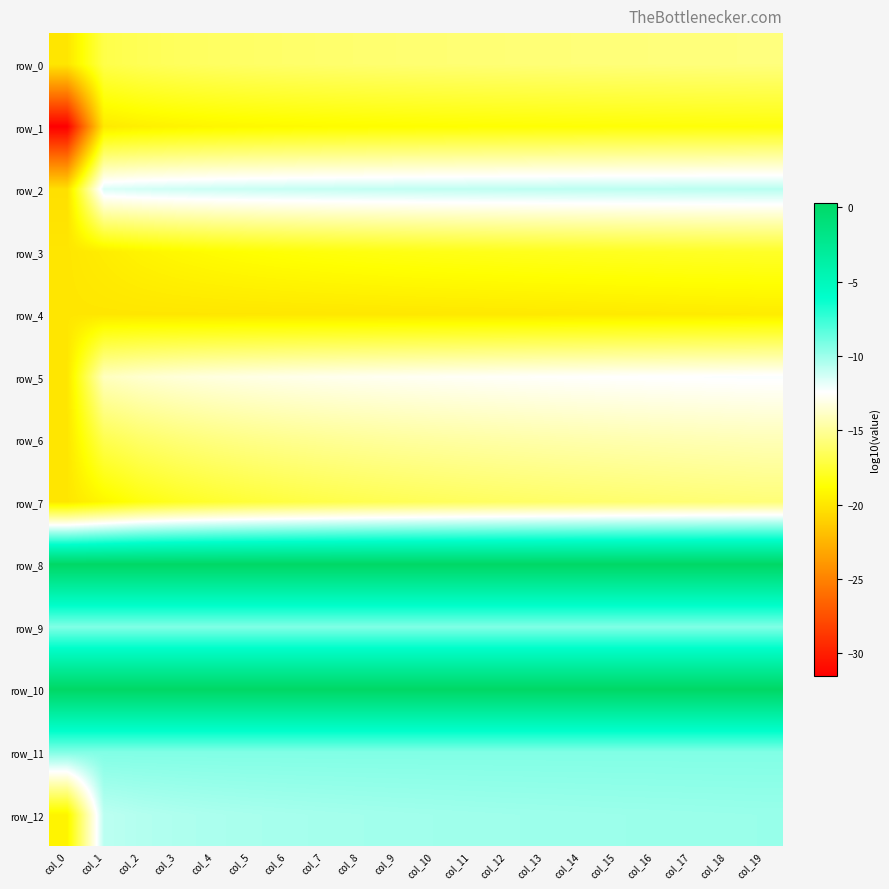

What is the total value across all series at col_2?

-163.7